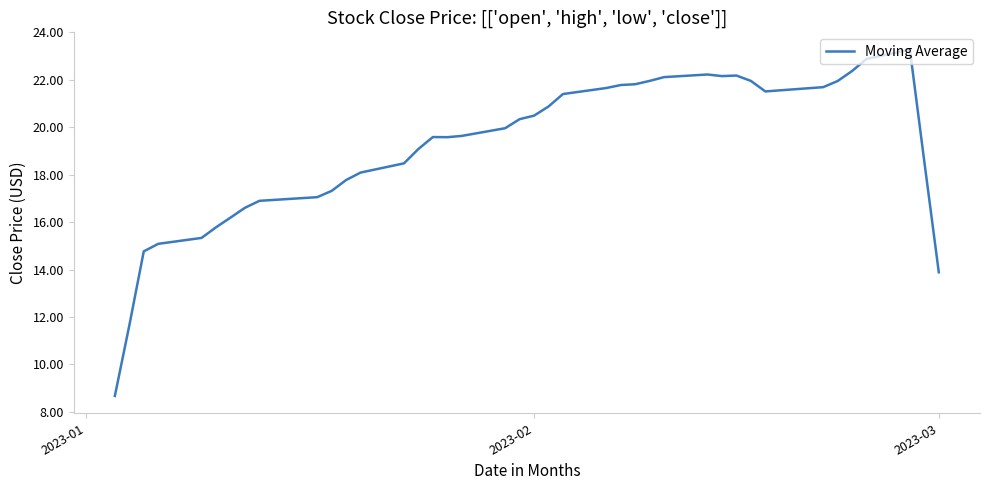

What is the smallest value displayed?

8.7